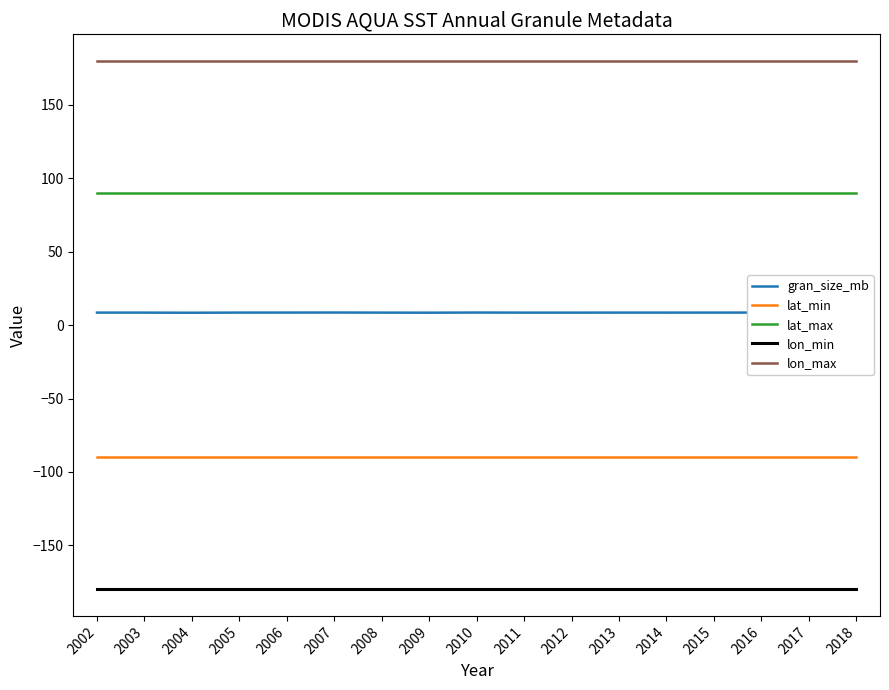

What is the lowest value of the lon_max series?

180.0